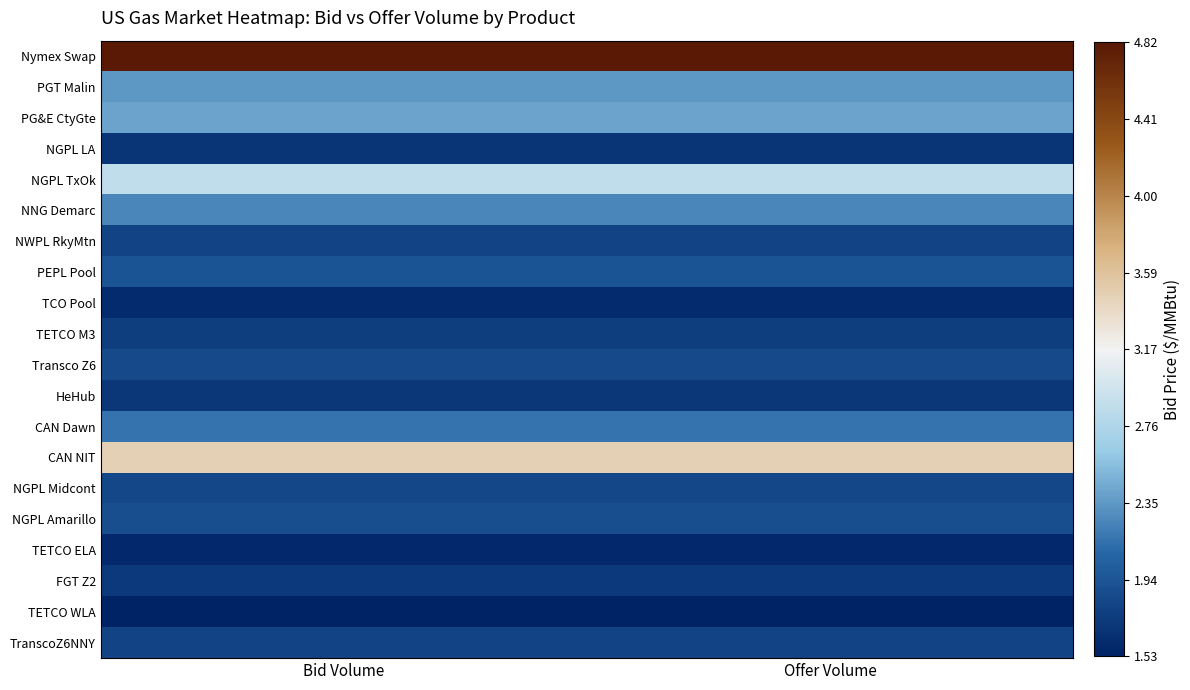

What is the smallest value displayed?

1.5